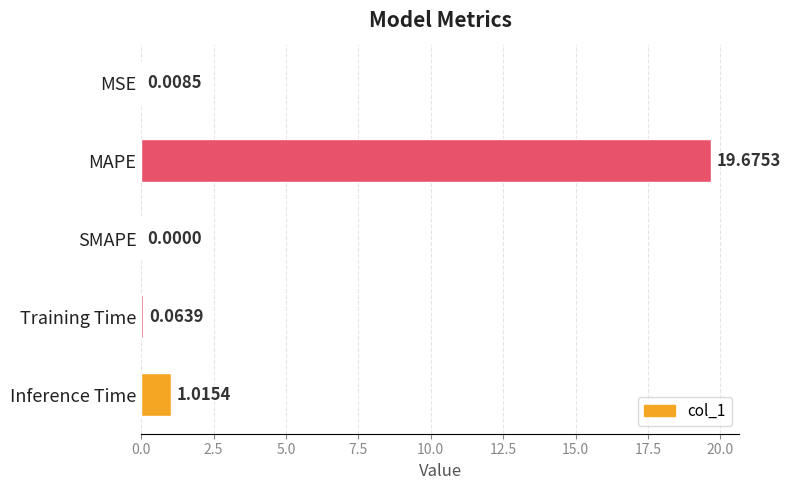

What is the maximum value shown in the chart?

19.7